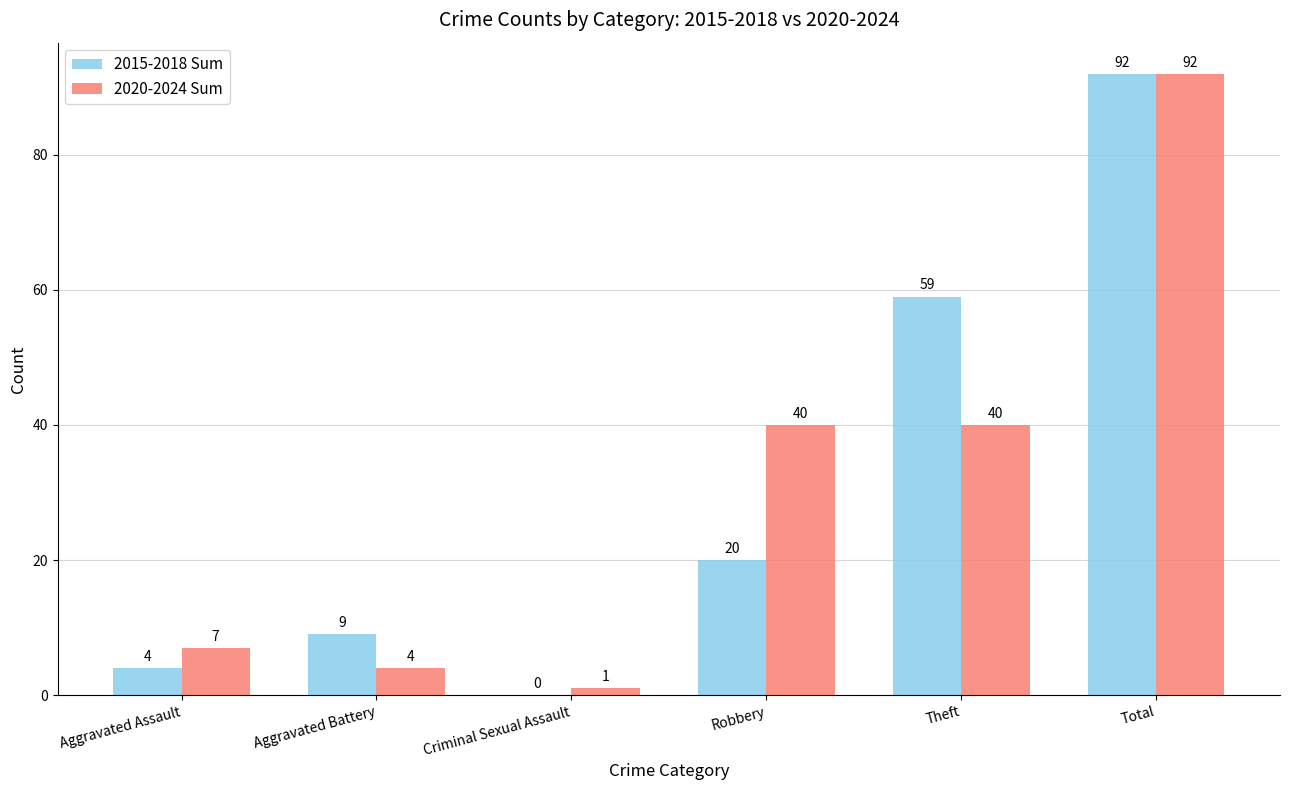

Is the value of 2015-2018 Sum at Criminal Sexual Assault greater than the value of 2020-2024 Sum at Robbery?

No